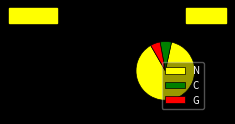

Combined, do N and G account for over 50%?

Yes